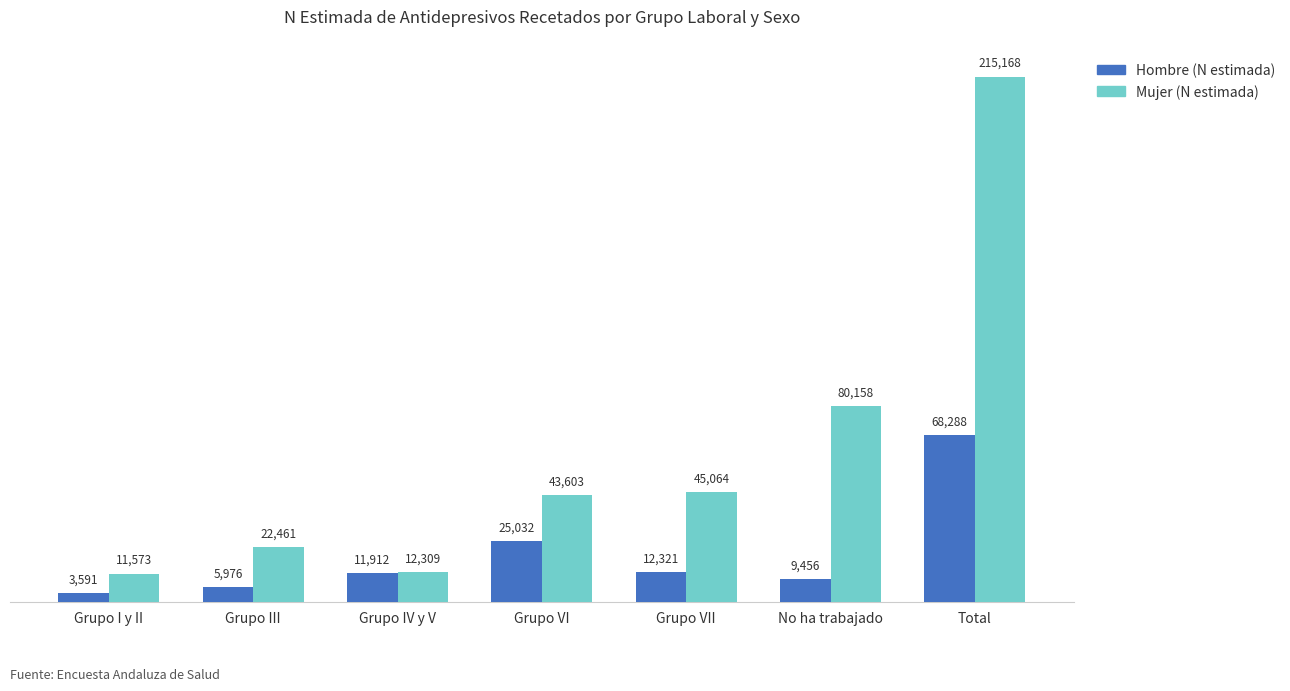

What is the difference between the second highest and second lowest values in the Hombre (N estimada) series?

19056